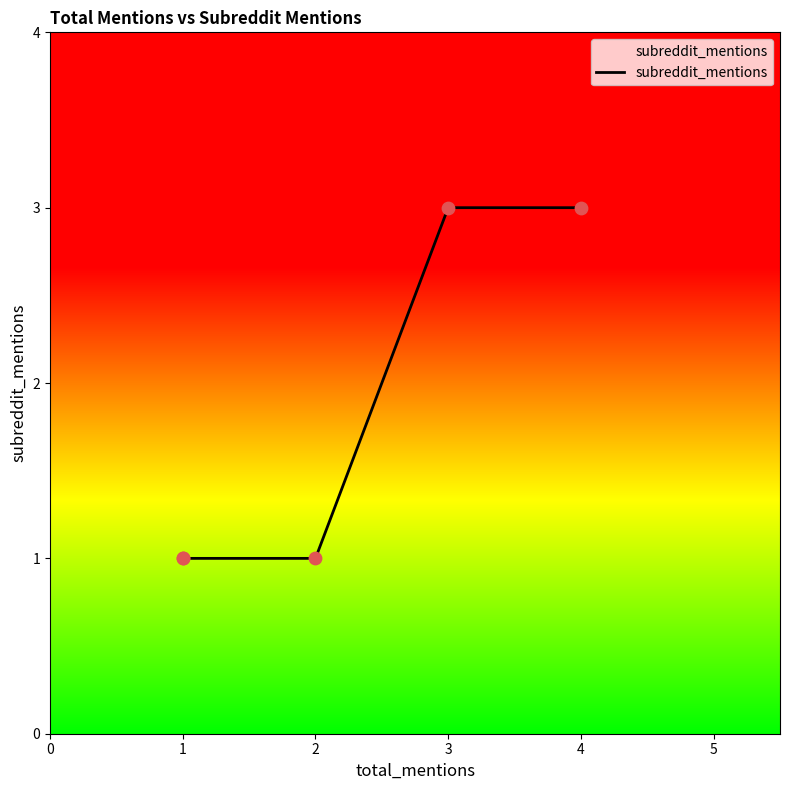

What is the change in value from 1 to 3?

+2